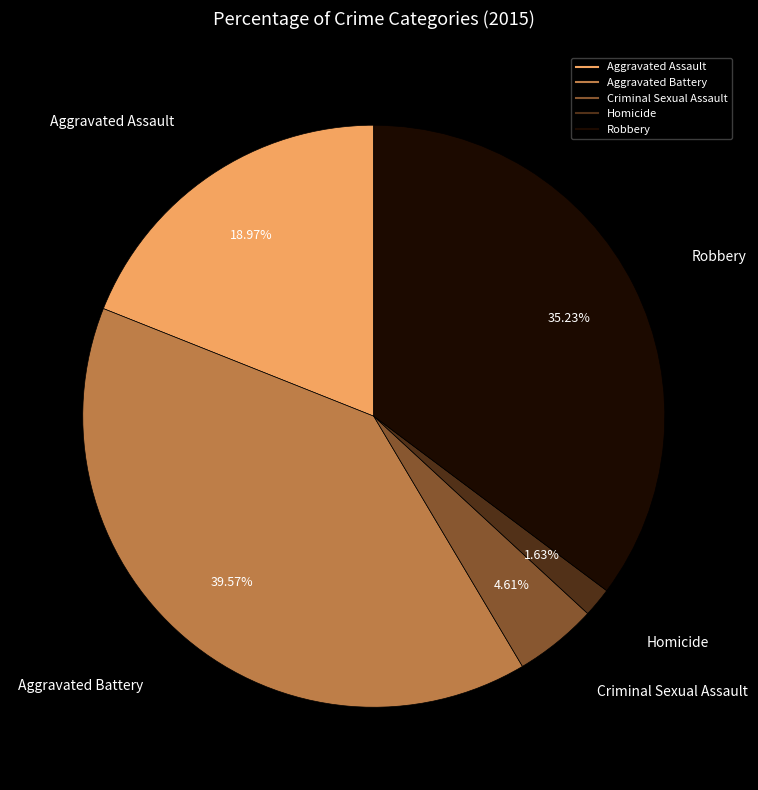

To the nearest percent, what portion does Aggravated Assault represent?

19%